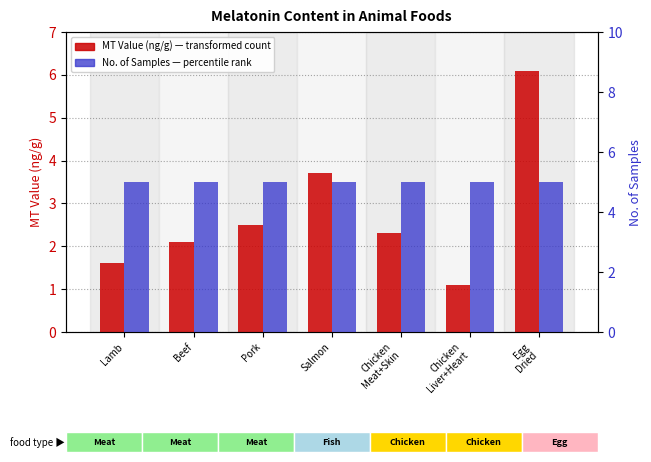

Reading left to right, list all the values displayed in this chart.

MT Value (ng/g): 1.6	2.1	2.5	3.7	2.3	1.1	6.1
No. of Samples: 5.0	5.0	5.0	5.0	5.0	5.0	5.0